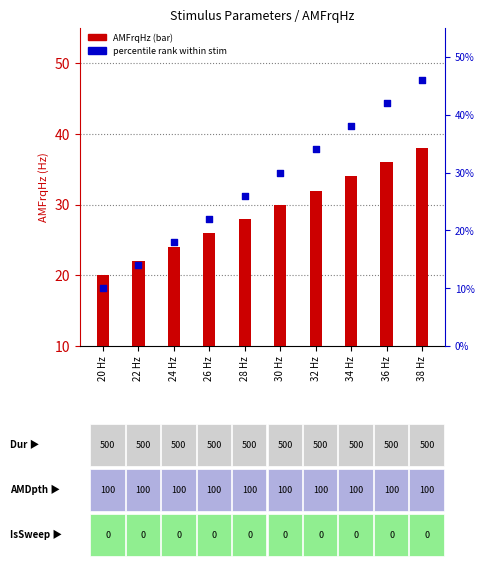

What is the total value across all series at 36 Hz?

78